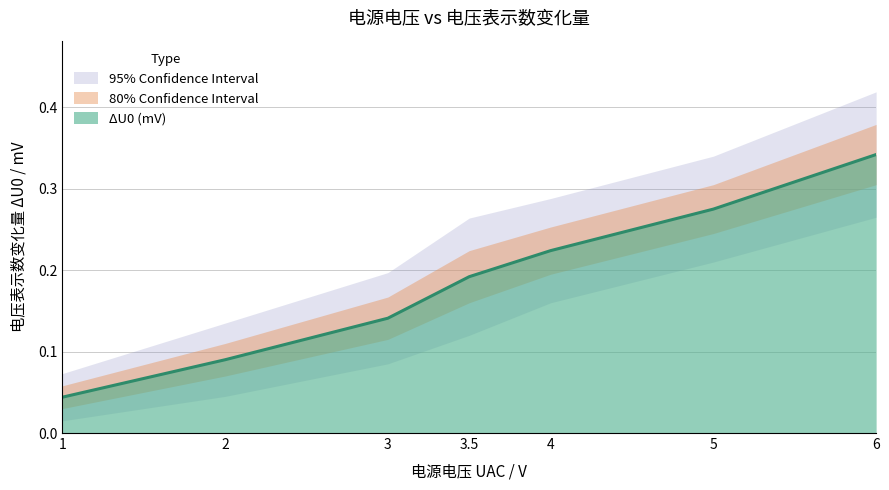

Rank the categories by value from highest to lowest.

6, 5, 4, 3.5, 3, 2, 1